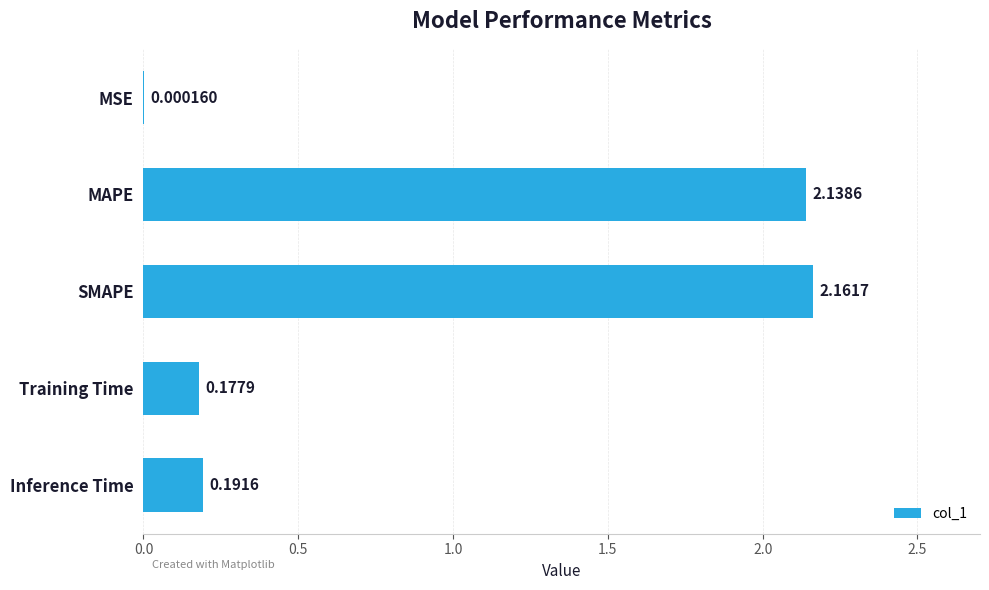

Are the bars horizontal?

Yes